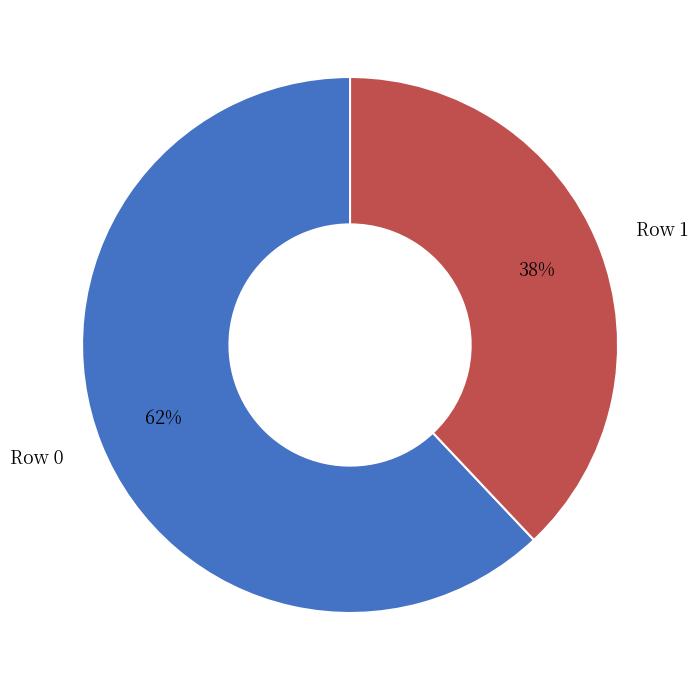

Count the number of slices in the pie.

2